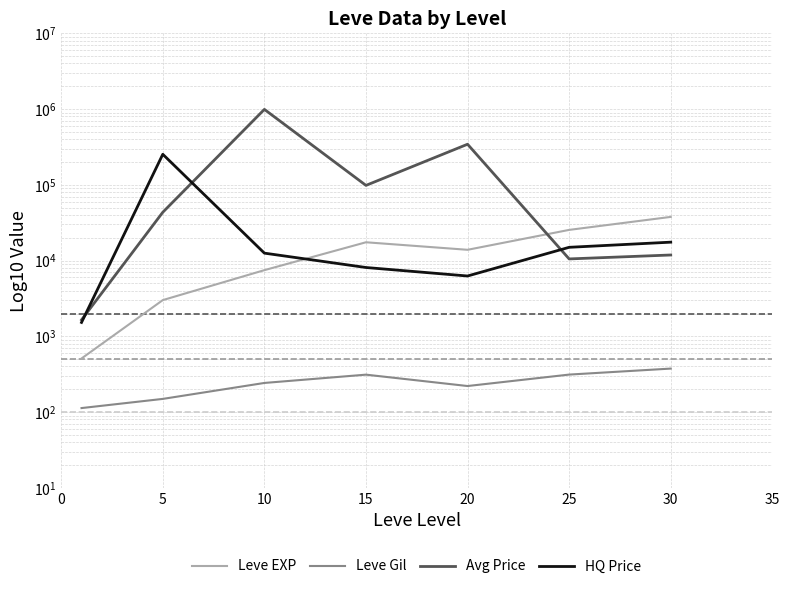

What is the difference between the second highest and second lowest values in the Leve Gil series?

163.3